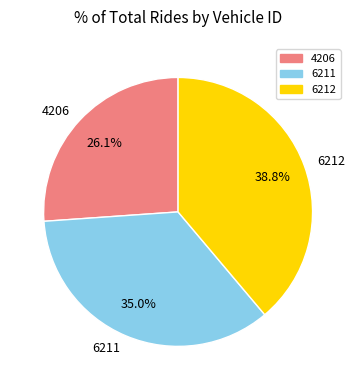

Is the sum of 4206 and 6212 greater than half?

Yes